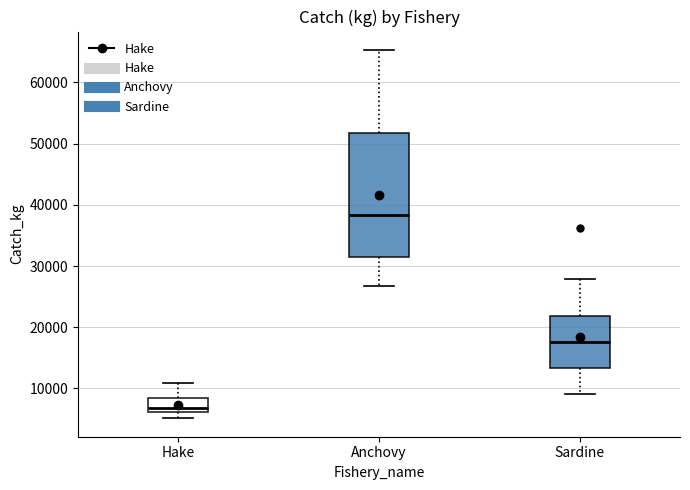

Where is the upper edge of the box for Hake on the y-axis? The values are not printed on the chart, so give them approximately, as read against the axis.

8000